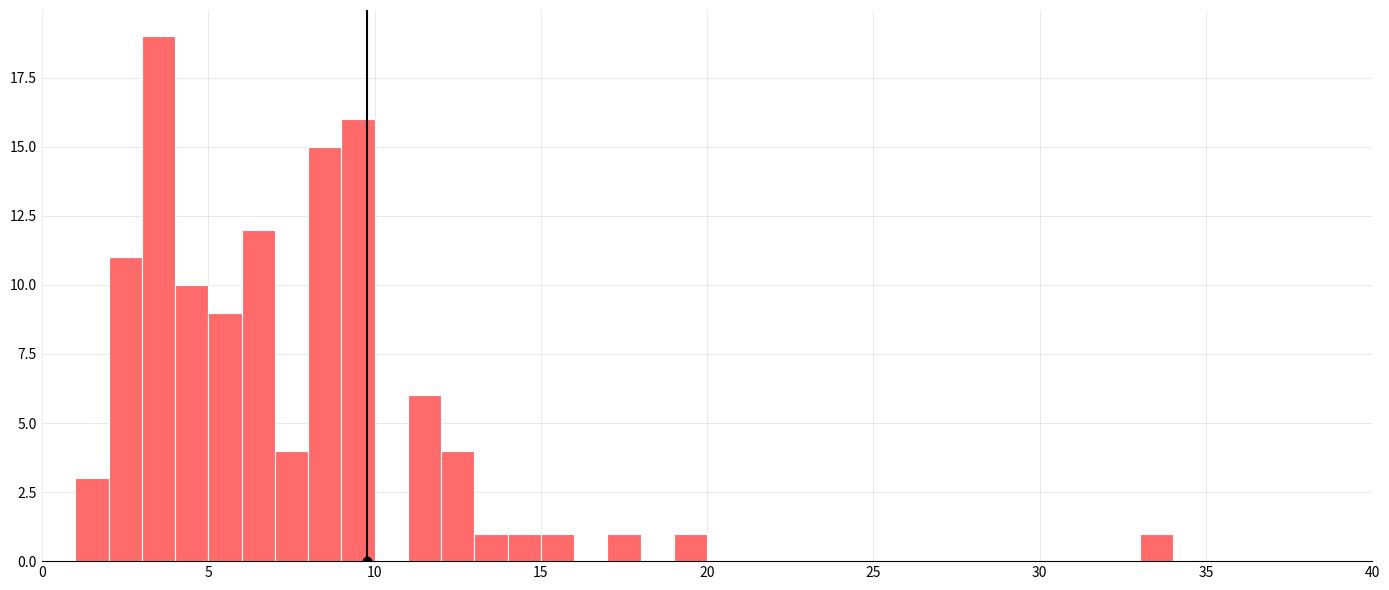

Around what value on the x-axis is the tallest bar? Give the approximate position of its centre, as read against the axis.

3.5